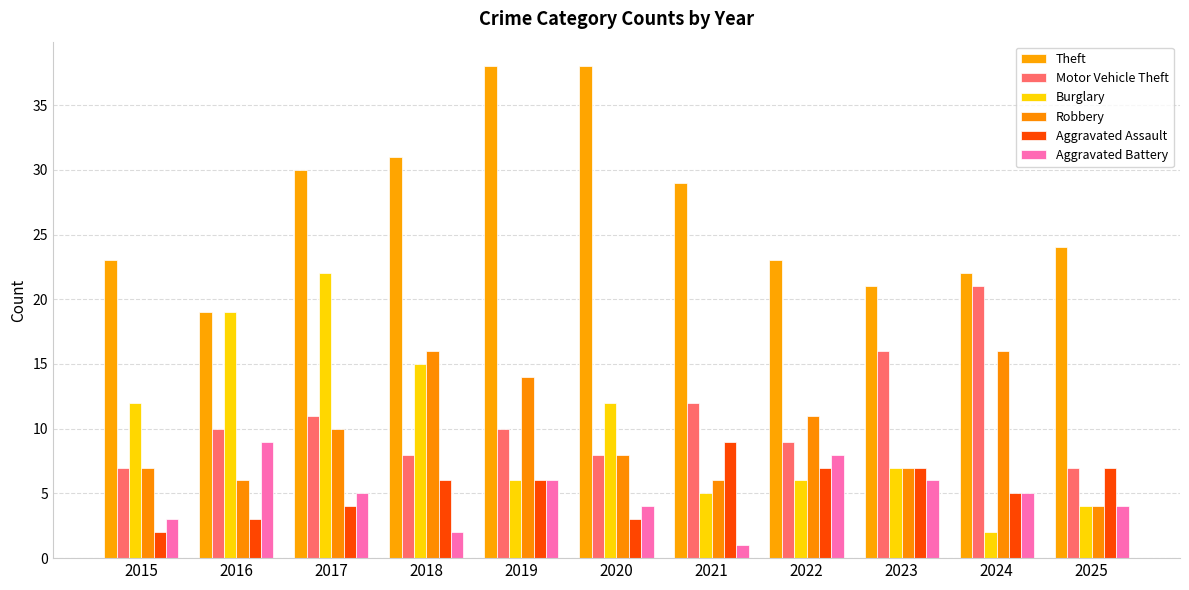

What is the greatest value displayed?

38